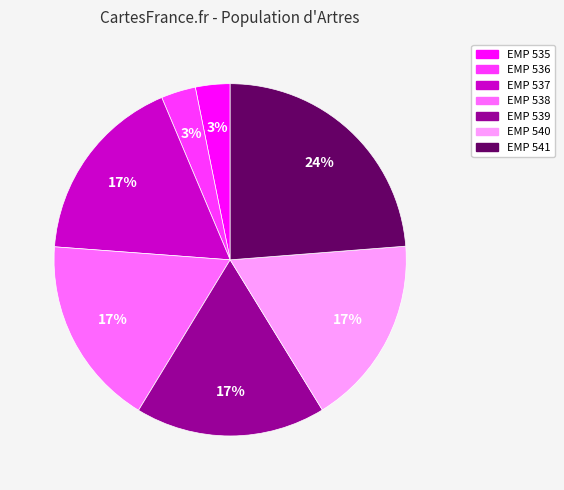

The EMP 535 slice represents 3% of the pie. True or false?

True